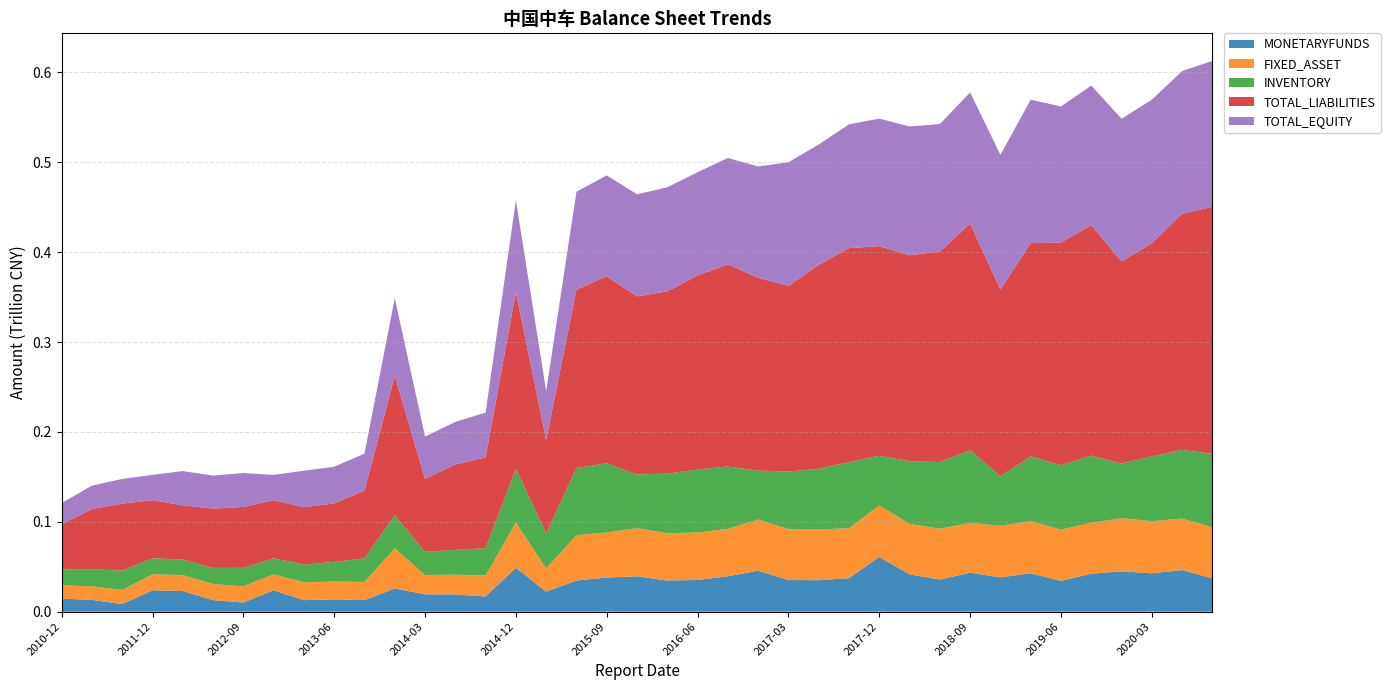

Reading left to right, what are all the values shown in this chart?

MONETARYFUNDS: 14540602628	13037102185	8494834000	23730328408	22962270000	12810409127	10158463000	23730328408	12823350000	13668846754	12851459000	25802270000	19289865000	19136521729	16874447922	48896212000	22193108052	34637588000	37968527000	39368687000	34568444000	35303530000	39458962000	45597025000	35174514000	35029380000	37275691000	60902287000	41516309000	35714482000	43403156000	38171008000	42698622000	34293702000	42251503000	44904764000	42698622000	46290586000	36961318000
FIXED_ASSET: 14732107972	15096483125	15680638000	17820179910	17748584000	17935934583	18062520000	17820179910	19789891000	19811808657	20200089000	44743514000	21468082000	21995981581	23386338887	50260144000	25833643708	50340703000	50256455000	53497360000	52712857000	52775457000	52742617000	56940622000	56572564000	56460766000	55645196000	57243562000	56205587000	56534401000	55385907000	57390729000	57952959000	57042762000	56639896000	59090886000	57952959000	57335004000	57043168000
INVENTORY: 17793572546	19103433147	21481765000	17841990859	17223092000	17926408805	20515837000	17841990859	19614343000	21914231920	26382724000	36609600000	25748621000	27646712236	30326816439	59666403000	38975891725	74783562000	76796541000	59786201000	66211366000	70079285000	69250945000	54418229000	64088043000	67550400000	73476892000	55234835000	69689191000	74219379000	80750301000	55121500000	72132700000	71563588000	74725097000	60833768000	72132700000	76282599000	81605665000
TOTAL_LIABILITIES: 49891958039	66990223061	74575545000	64698473468	60368958000	65991215897	67788982000	64698473468	63996805000	65131359321	75039498000	155293954000	81280952000	95049671068	101013853232	196636447000	104066635291	198548197000	208029751000	198119156000	202889996000	215799395000	225014966000	214506644000	206685512000	226750708000	238056047000	233286846000	229071255000	234240424000	252263995000	207838423000	237187144000	247780234000	256428956000	224744003000	237187144000	262763749000	274801290000
TOTAL_EQUITY: 23868583818	25927844000	27460314000	28087917309	38106188000	36724754351	37700595000	28087917309	40548498000	40689421849	41339937000	86291670000	47156526000	47256715807	49898185555	102177229000	54310367465	108918990000	112306613000	113574573000	115772802000	114938253000	118287380000	123815576000	137490942000	133916963000	137721921000	141919622000	143317061000	141793252000	145866215000	149684627000	159633453000	151353250000	155214580000	158828482000	159633453000	158760368000	162376408000